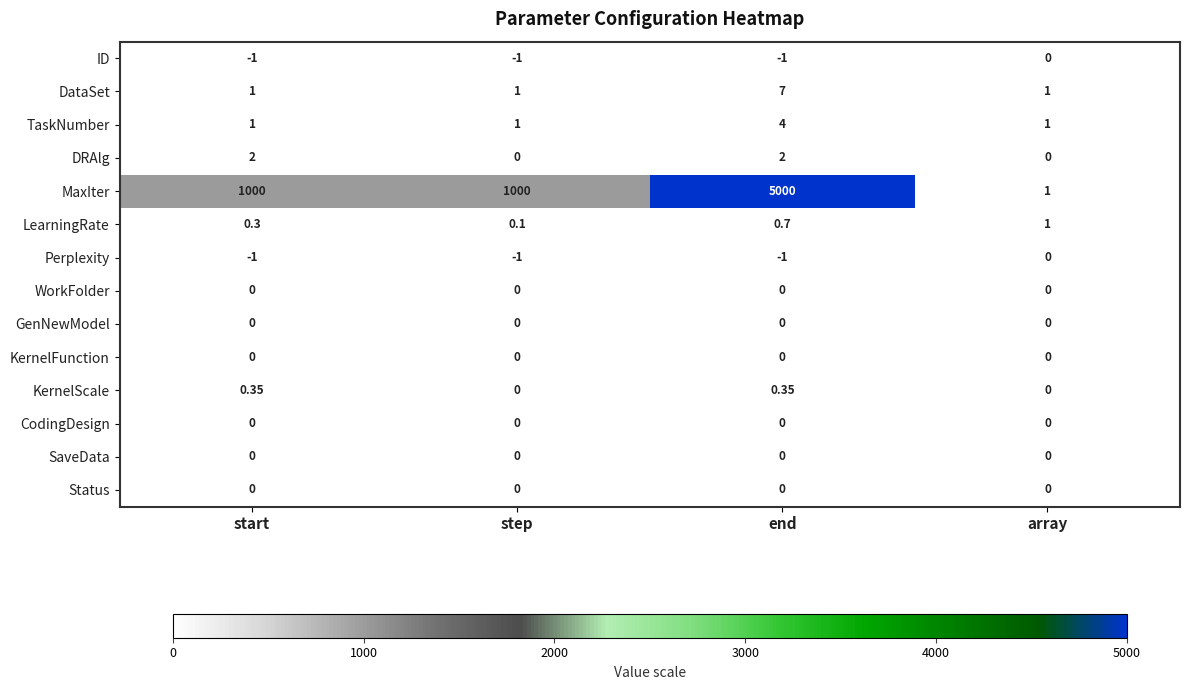

Which category has the highest value in the TaskNumber series?

end